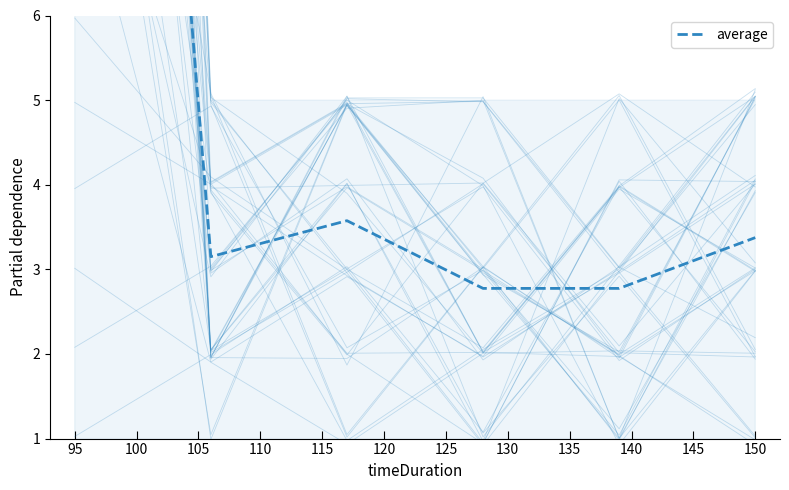

What is the sum of all individual lines values?

14.1